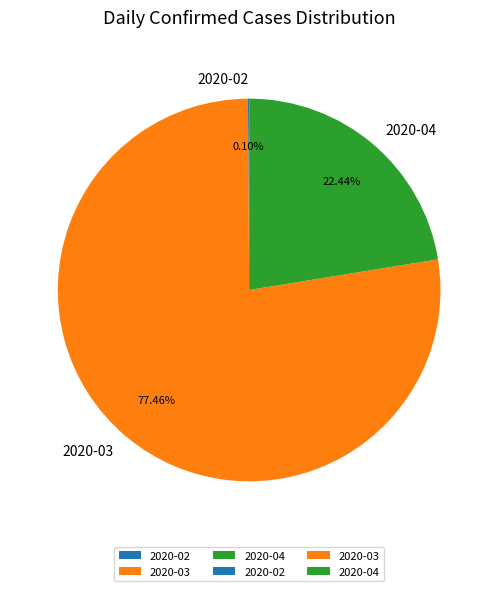

Do 2020-03 and 2020-04 together represent more than half of the pie?

Yes